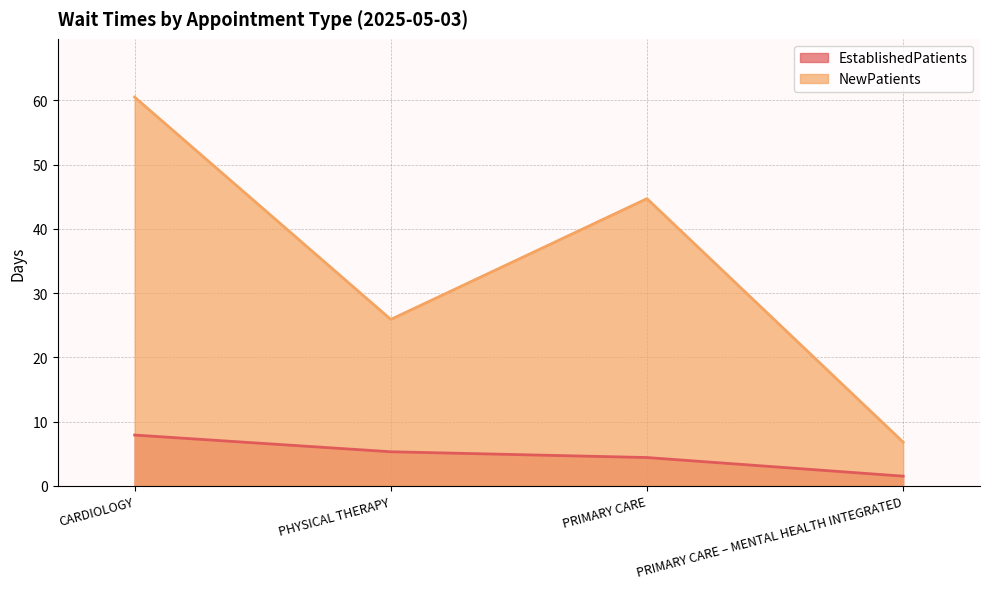

Reading left to right, what are all the values shown in this chart?

EstablishedPatients: CARDIOLOGY=7.9	PHYSICAL THERAPY=5.3	PRIMARY CARE=4.4	PRIMARY CARE – MENTAL HEALTH INTEGRATED=1.5
NewPatients: CARDIOLOGY=60.5	PHYSICAL THERAPY=25.9	PRIMARY CARE=44.7	PRIMARY CARE – MENTAL HEALTH INTEGRATED=6.8